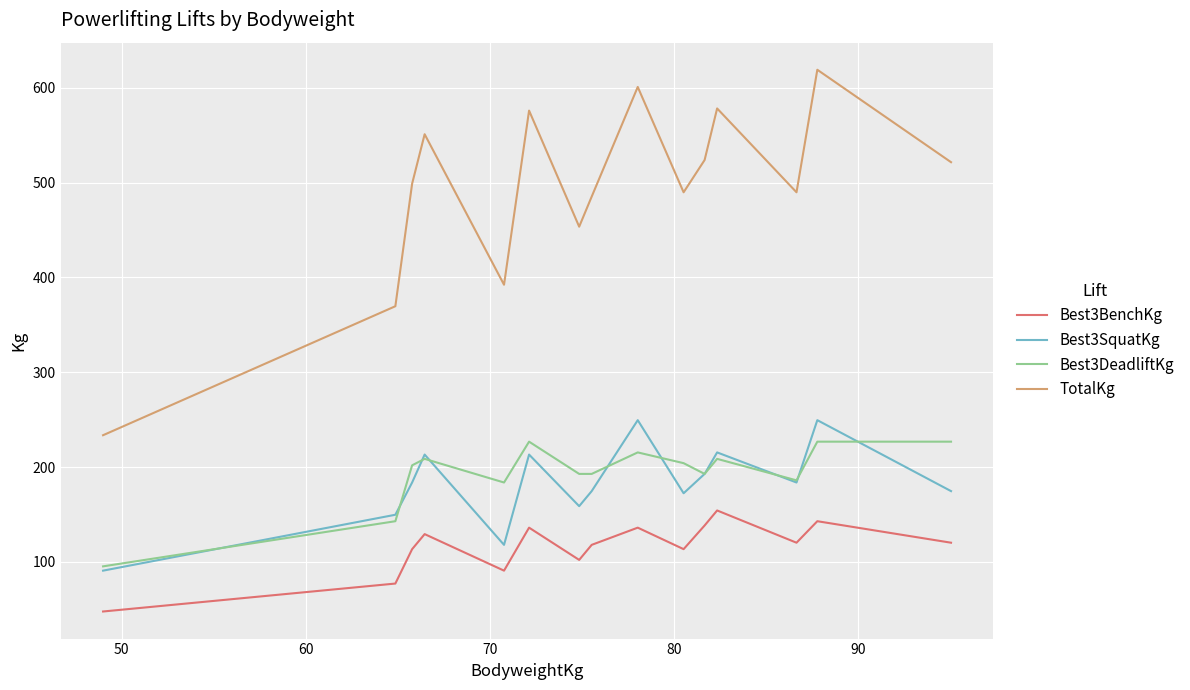

True or false: Best3SquatKg and TotalKg intersect in this chart.

False